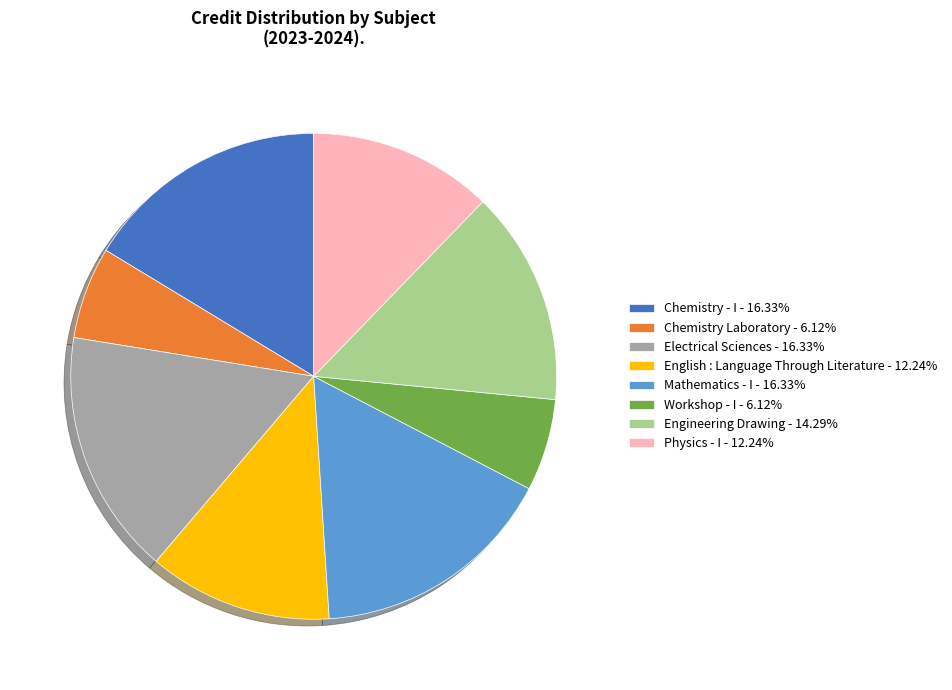

Does any single category account for the majority?

No